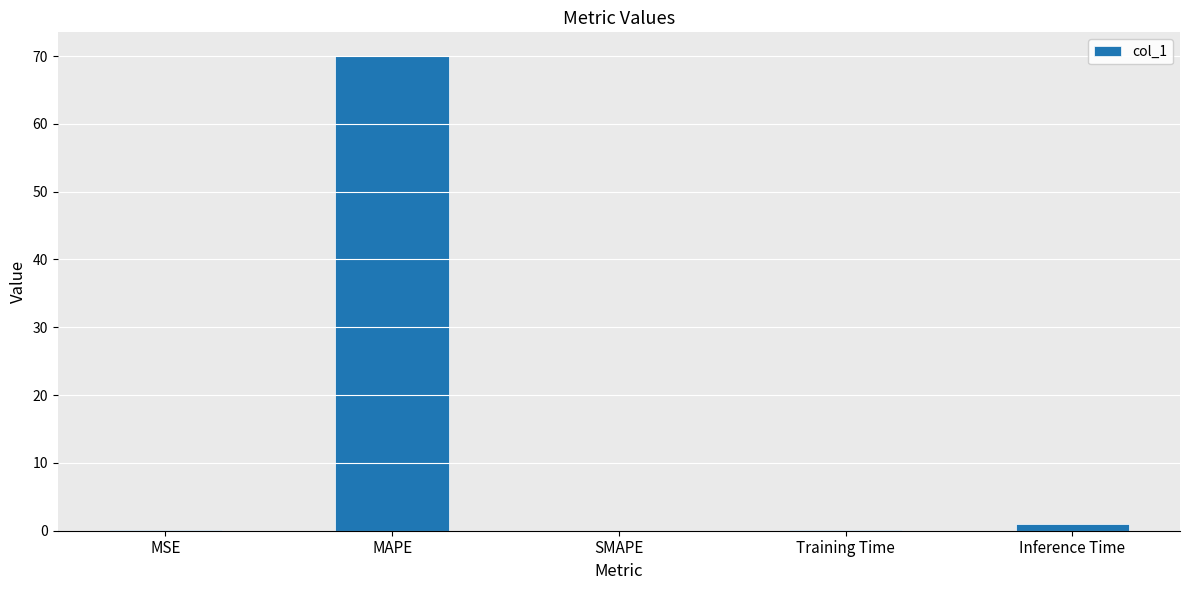

At which category does the chart reach its peak across all series?

MAPE